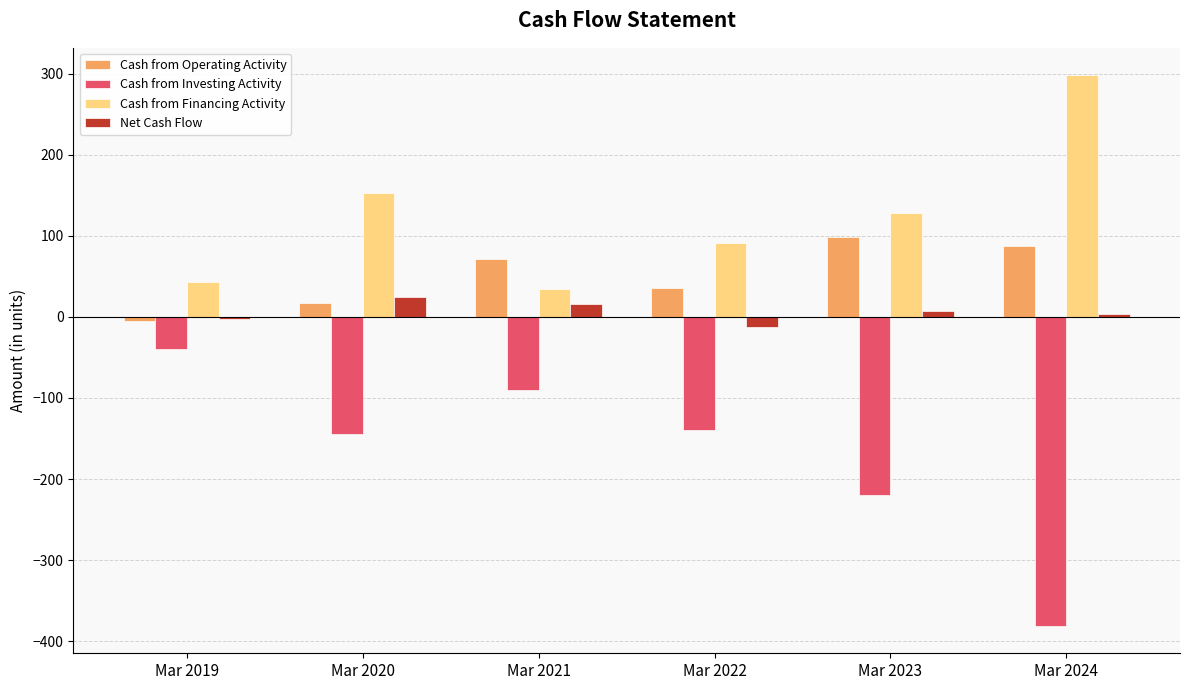

Reading left to right, extract all data points from this chart.

Cash from Operating Activity: Mar 2019=-5	Mar 2020=17	Mar 2021=72	Mar 2022=36	Mar 2023=99	Mar 2024=87
Cash from Investing Activity: Mar 2019=-40	Mar 2020=-145	Mar 2021=-90	Mar 2022=-139	Mar 2023=-220	Mar 2024=-381
Cash from Financing Activity: Mar 2019=43	Mar 2020=153	Mar 2021=34	Mar 2022=91	Mar 2023=128	Mar 2024=298
Net Cash Flow: Mar 2019=-2	Mar 2020=24	Mar 2021=16	Mar 2022=-12	Mar 2023=7	Mar 2024=3